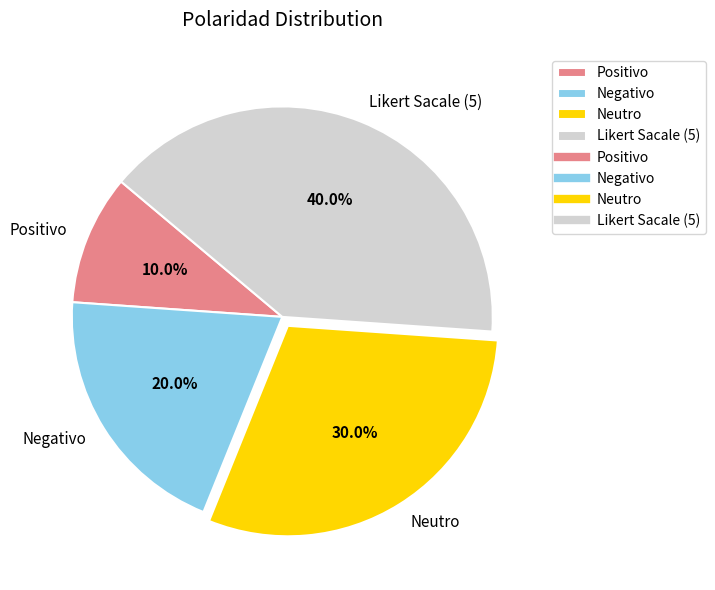

Count the number of slices in the pie.

4